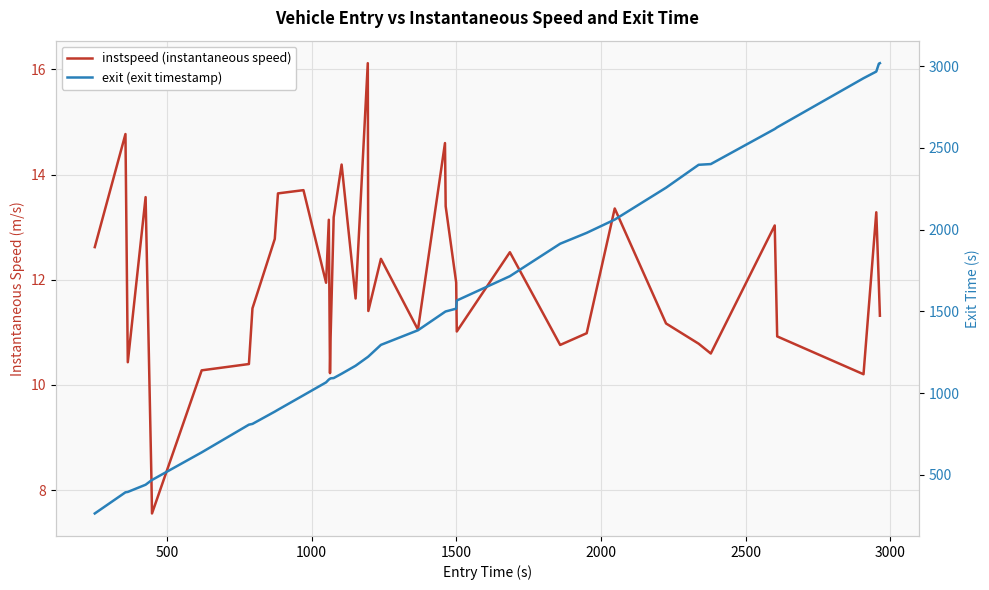

What is the average value of the exit (exit timestamp) series?

1456.5